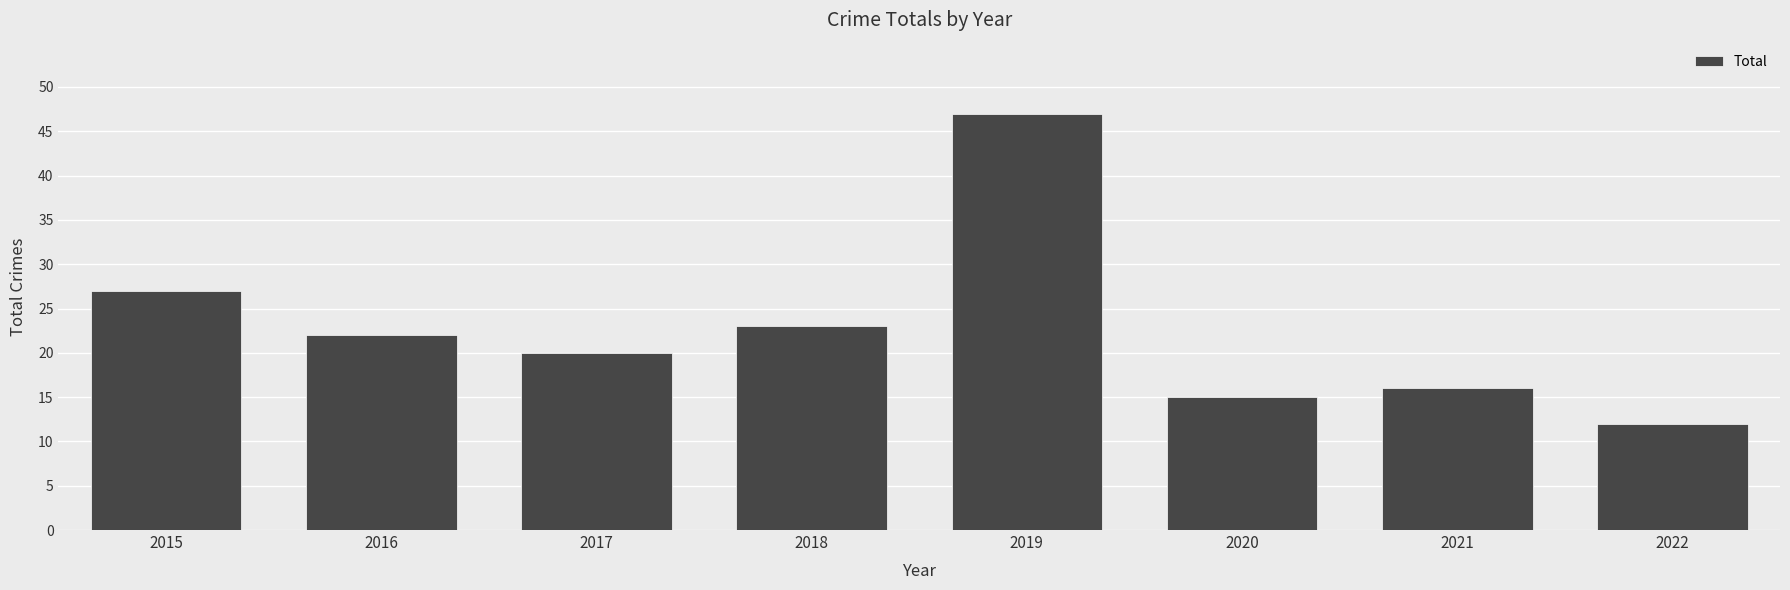

What is the sum of the values at 2015 and 2019?

74